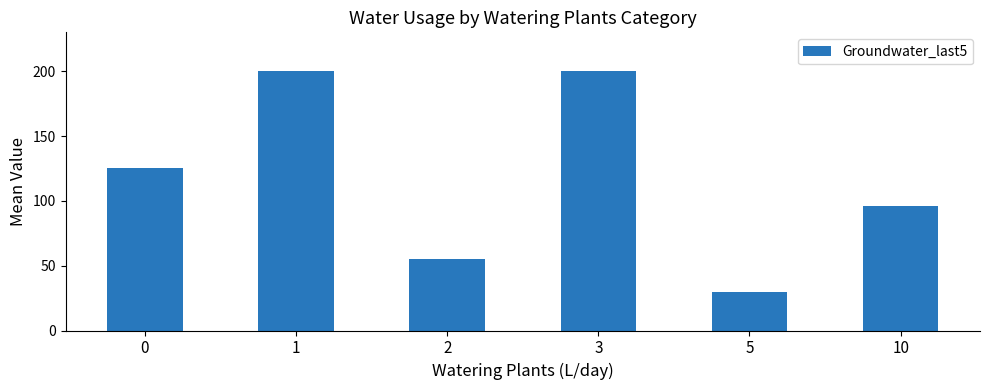

What is the value of the 5th bar from the left?

30.0